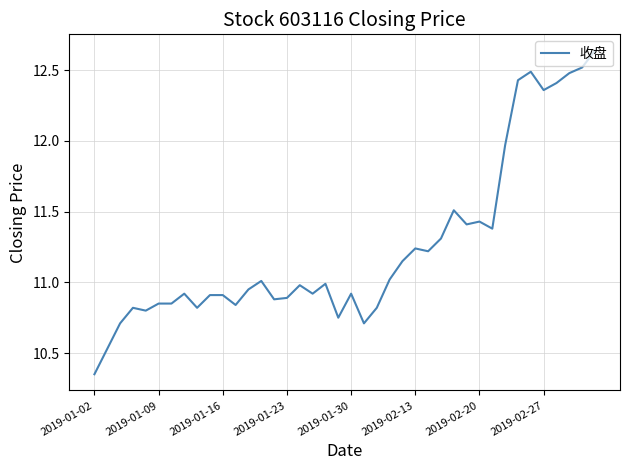

What is the difference between the maximum and minimum values?

2.3